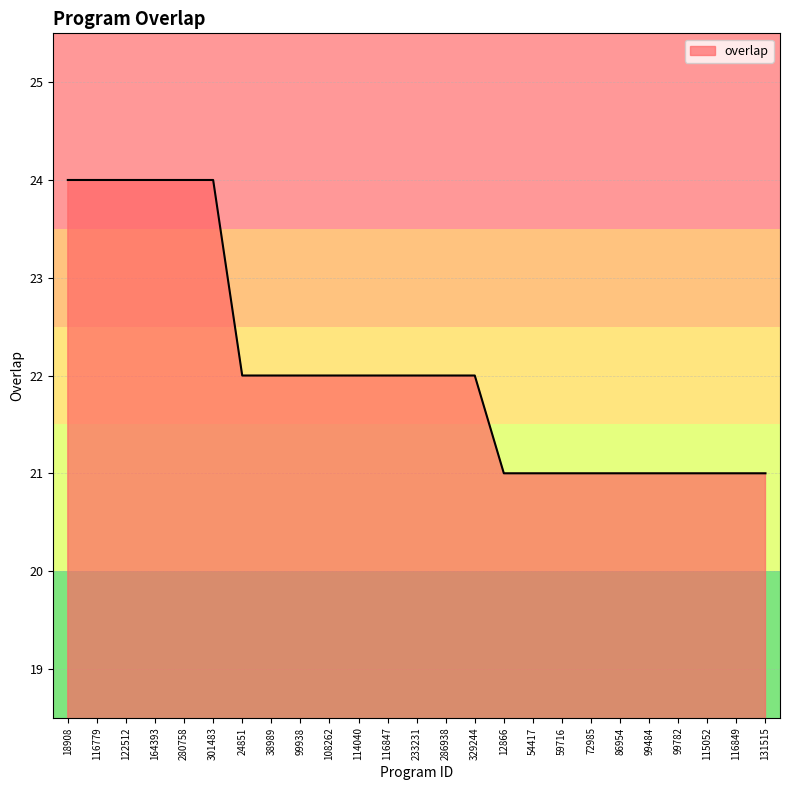

Reading left to right, what are all the values shown in this chart?

18908=24	116779=24	122512=24	164393=24	280758=24	301483=24	24851=22	38989=22	99938=22	108262=22	114040=22	116847=22	233231=22	286938=22	329244=22	12866=21	54417=21	59716=21	72985=21	86954=21	99484=21	99782=21	115052=21	116849=21	131515=21